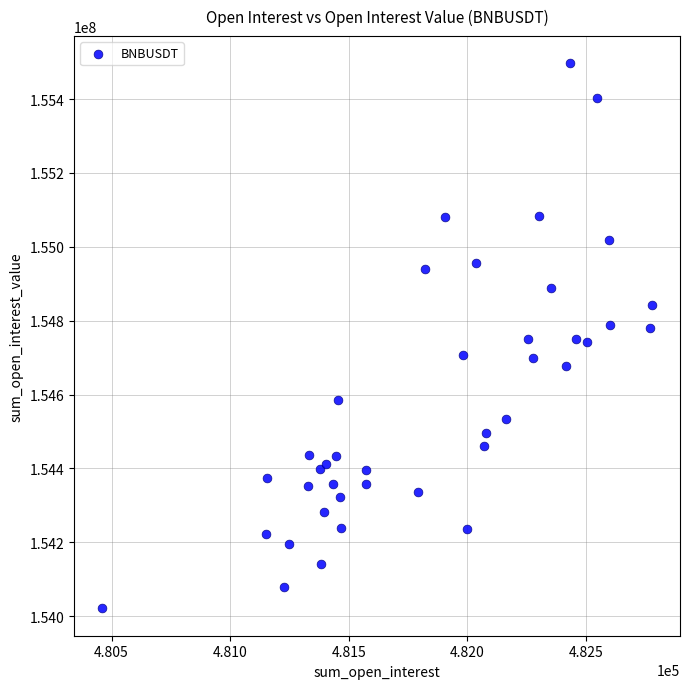

What is the range of X values (max minus min)?

2321.4